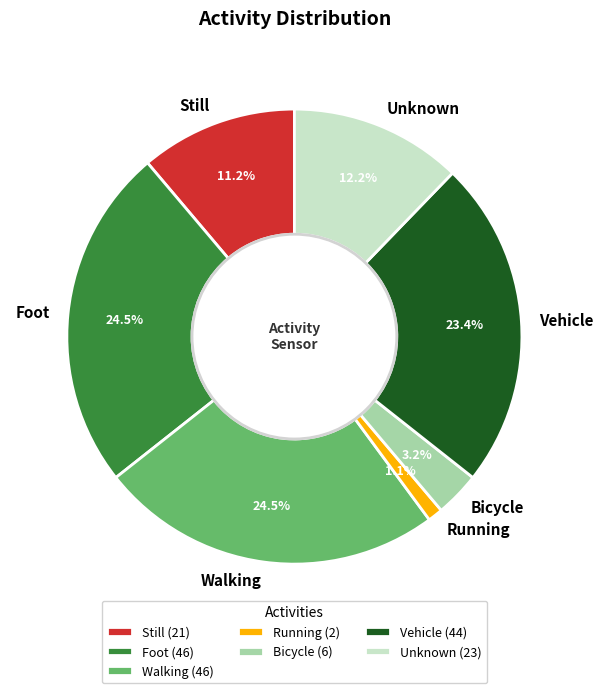

Between Foot and Running, which is larger?

Foot